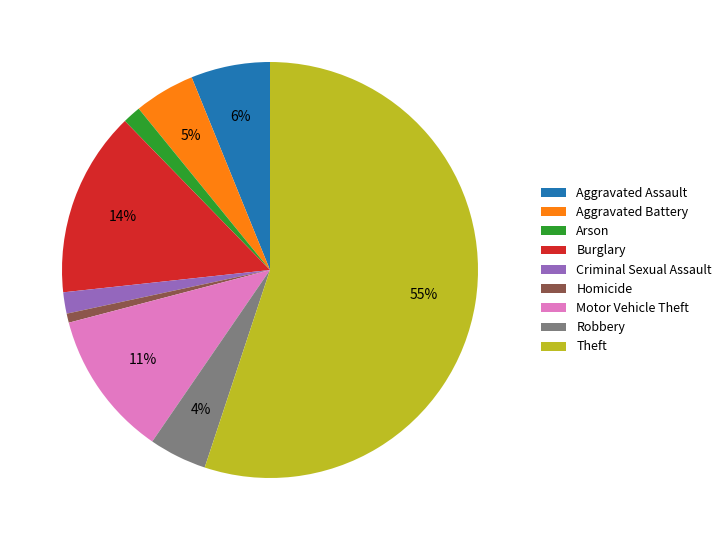

Which category has the biggest portion of the pie?

Theft